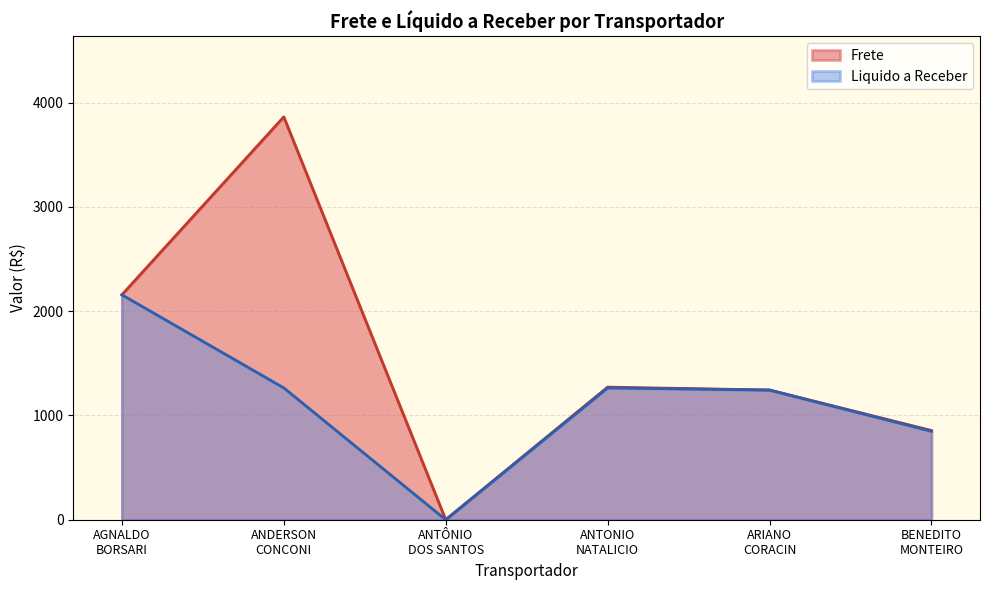

Which series has the largest total across all categories?

Frete